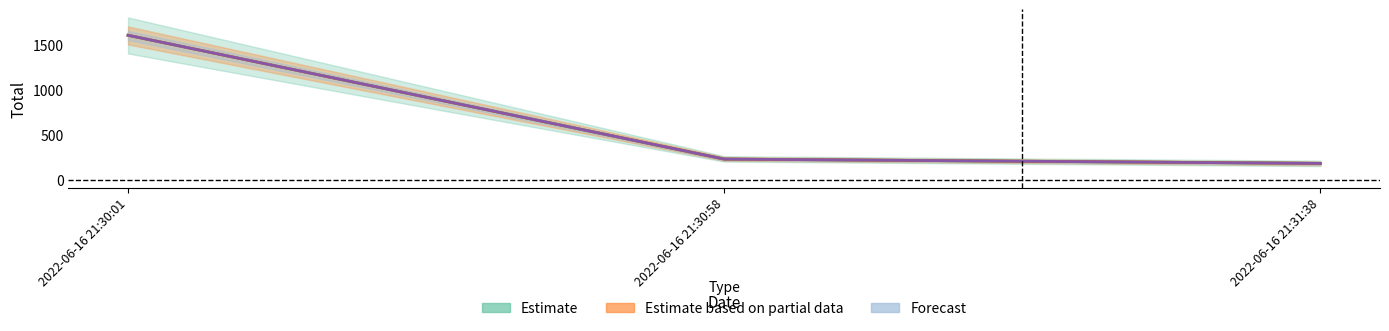

Where does the Forecast series first go above 228?

2022-06-16 21:30:01